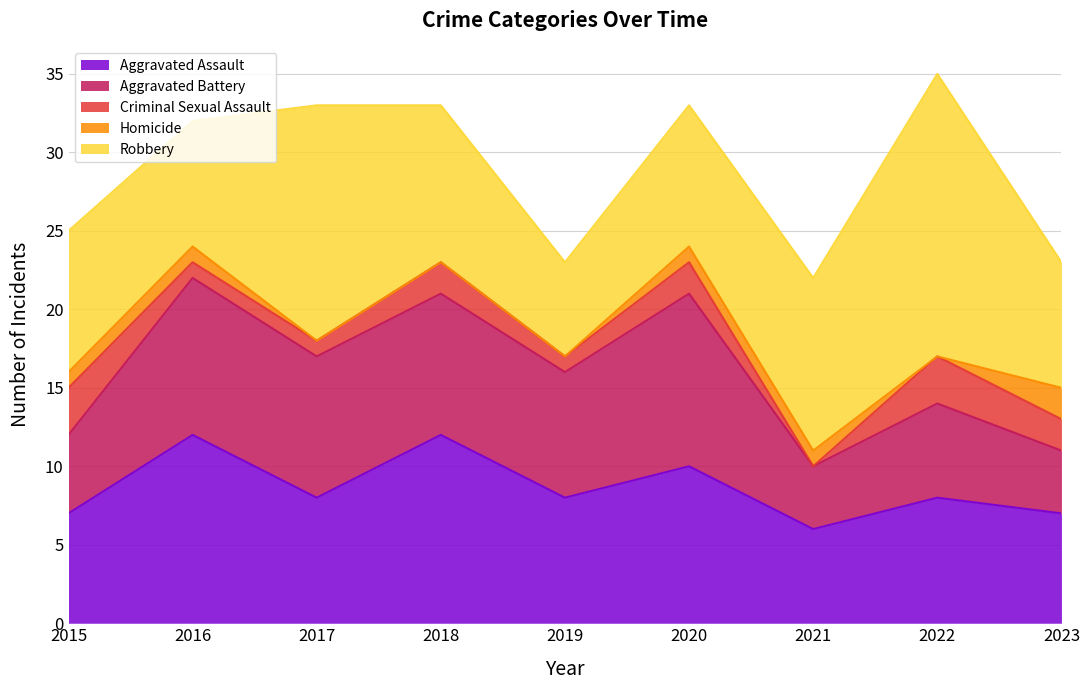

Where is Criminal Sexual Assault nearest to the value 1?

2016